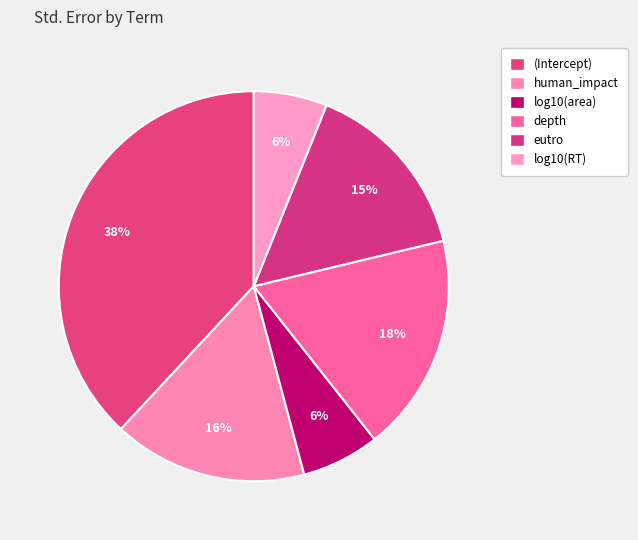

Rank the categories by value from highest to lowest.

(Intercept), depth, human_impact, eutro, log10(area), log10(RT)